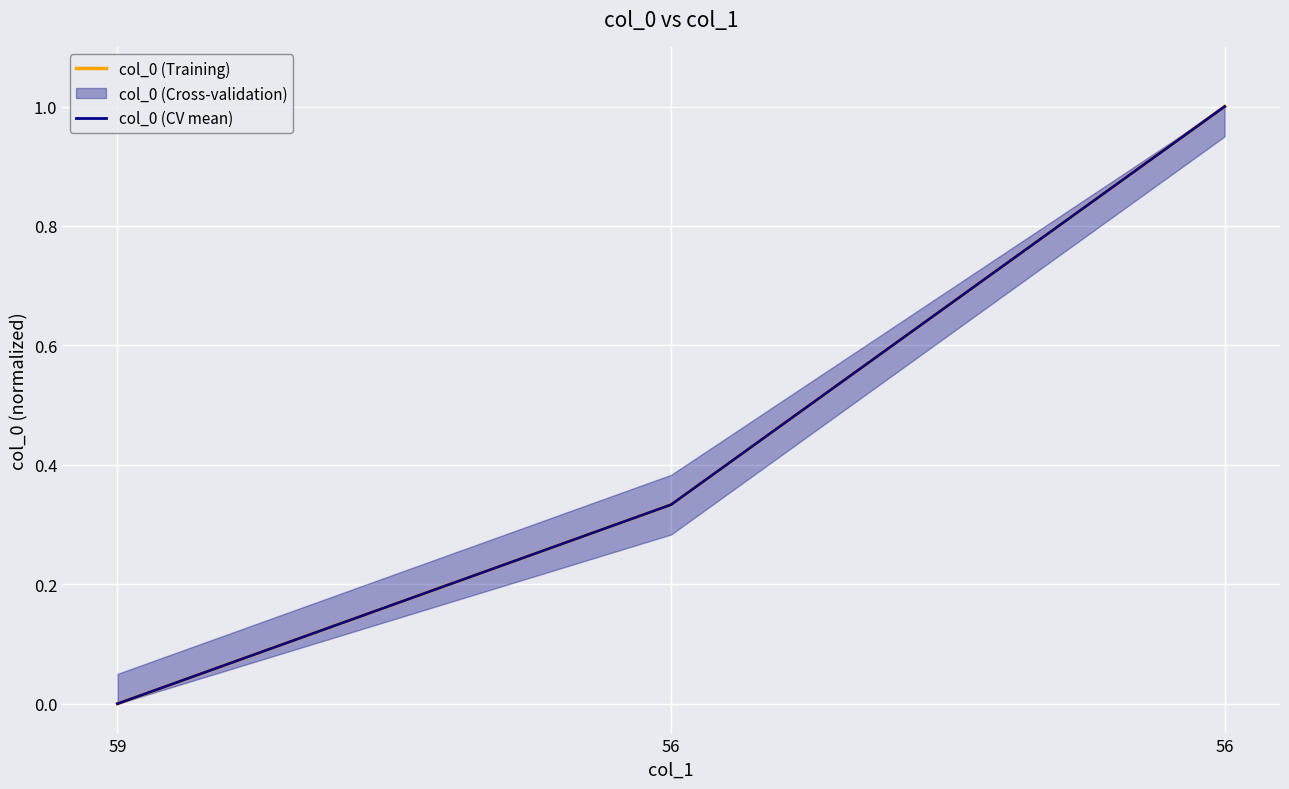

Is it true that col_0 (Training) equals 0.3 at 56?

True